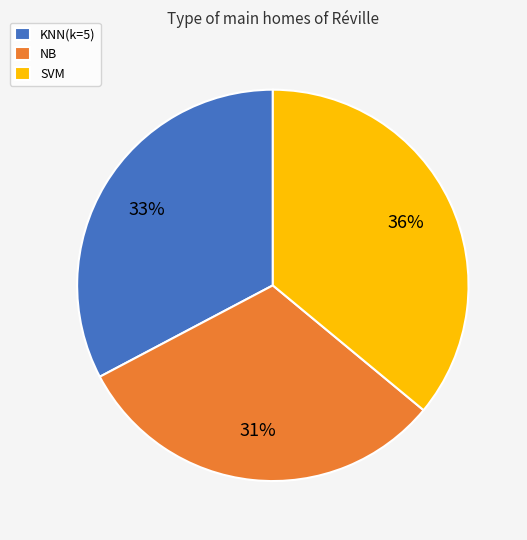

Combined, do KNN(k=5) and NB account for over 50%?

Yes